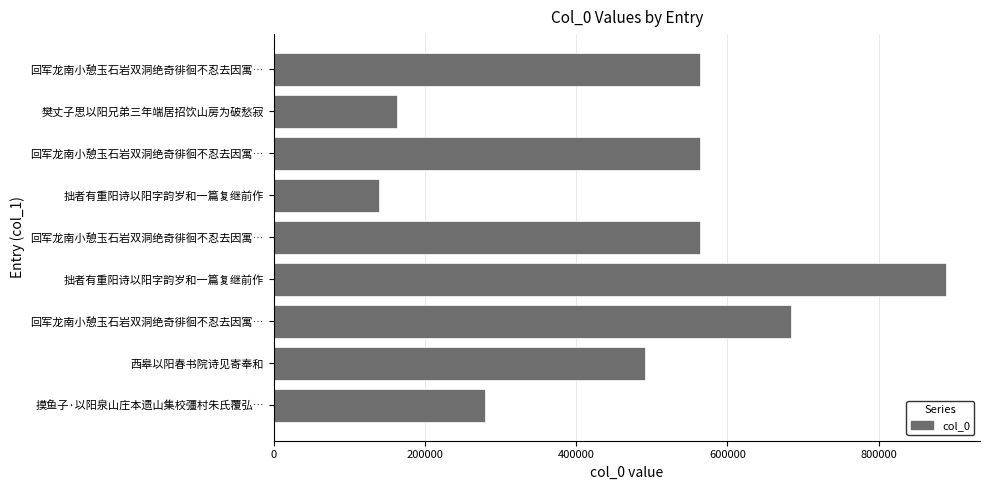

What is the sum of all values?

4337485